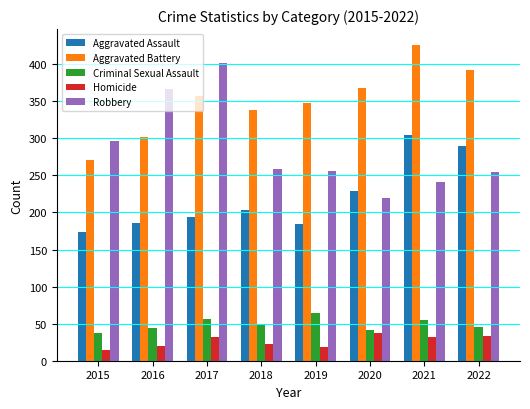

What is the highest value of the Aggravated Battery series?

426